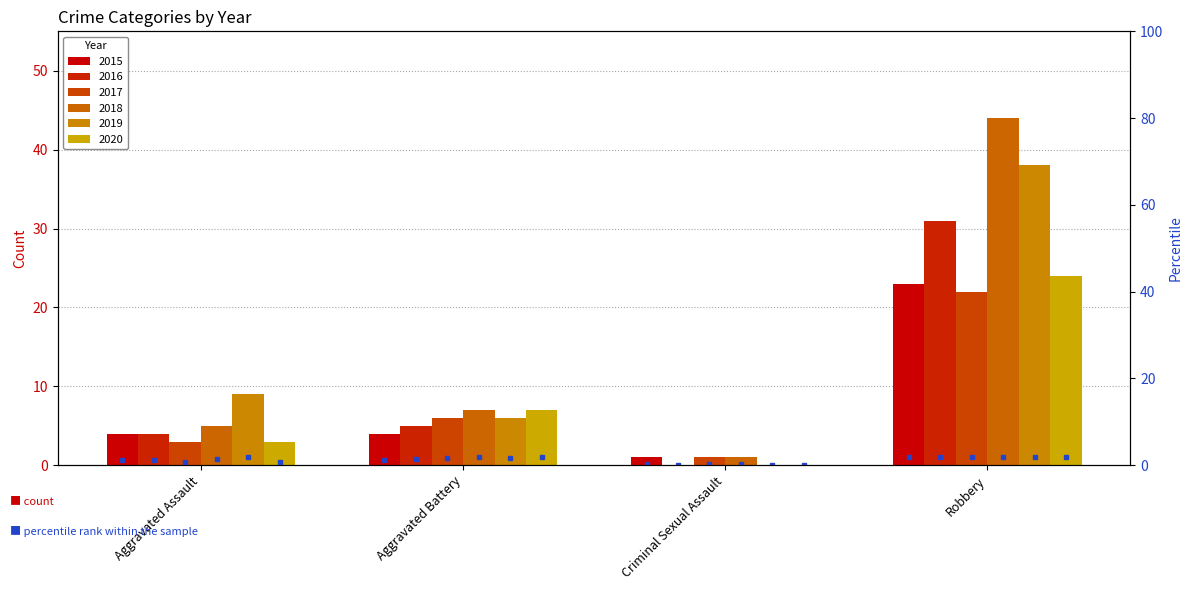

What is the average value of the 2018 series?

14